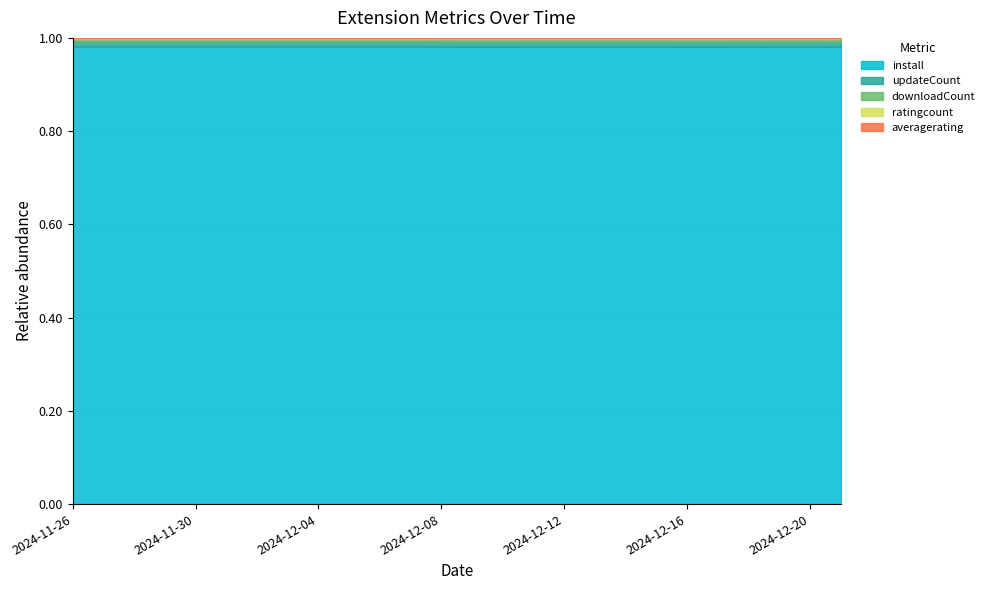

Reading left to right, what are all the values shown in this chart?

install: 11901	11911	11940	11962	11977	11982	11999	12015	12034	12060	12080	12087	12098	12110	12131	12148	12170	12188	12197	12208	12218	12229	12251	12267	12289	12311
updateCount: 132	132	132	132	132	132	132	132	132	132	132	132	132	133	133	134	134	134	134	134	134	134	134	134	134	134
downloadCount: 83	83	83	83	83	83	83	83	83	83	84	84	89	89	89	89	90	90	90	90	90	90	90	90	90	91
ratingcount: 6	6	6	6	6	6	6	6	6	6	6	6	6	6	6	6	6	6	6	6	6	6	6	6	6	6
averagerating: 5	5	5	5	5	5	5	5	5	5	5	5	5	5	5	5	5	5	5	5	5	5	5	5	5	5